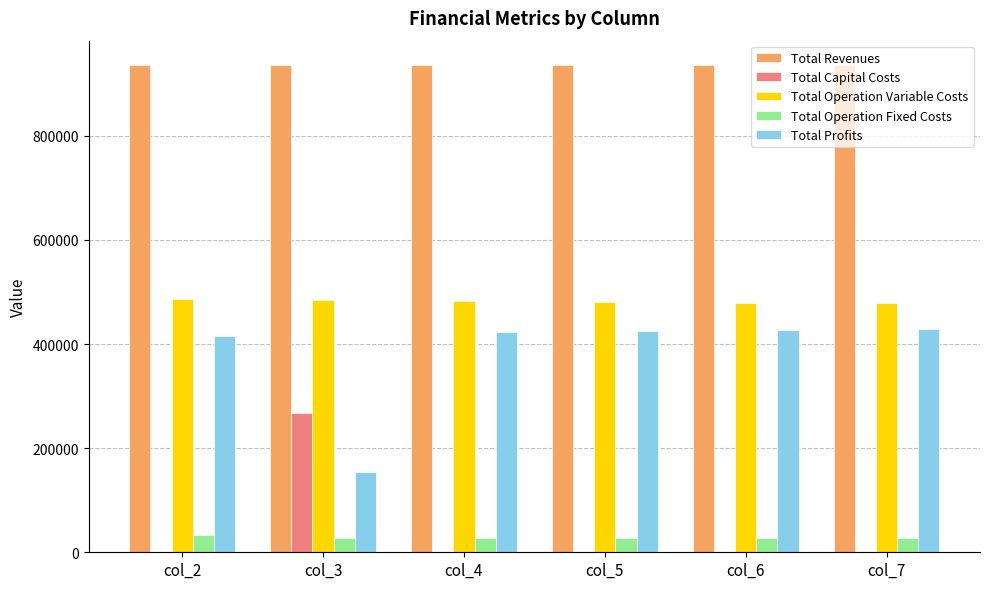

Which series has the largest total across all categories?

Total Revenues